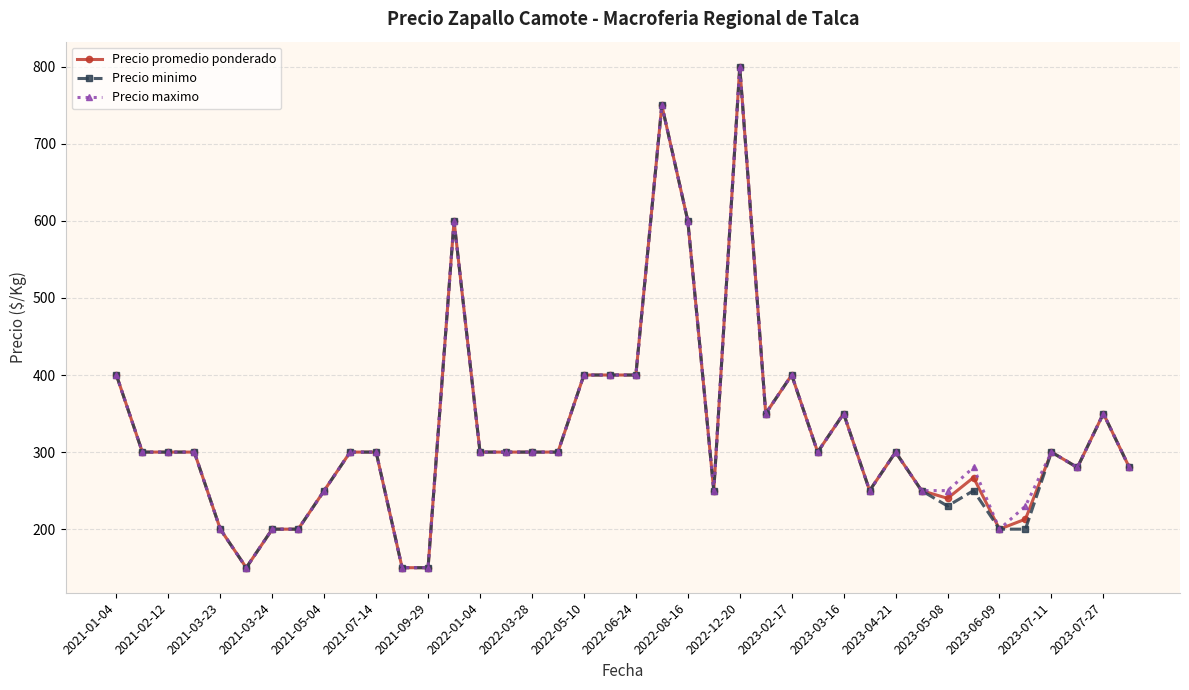

Reading right to left, transcribe all the data shown in this chart.

Precio promedio ponderado: 280	350	280	300	213	200	267	240	250	300	250	350	300	400	350	800	250	600	750	400	400	400	300	300	300	300	600	150	150	300	300	250	200	200	150	200	300	300	300	400
Precio minimo: 280	350	280	300	200	200	250	230	250	300	250	350	300	400	350	800	250	600	750	400	400	400	300	300	300	300	600	150	150	300	300	250	200	200	150	200	300	300	300	400
Precio maximo: 280	350	280	300	230	200	280	250	250	300	250	350	300	400	350	800	250	600	750	400	400	400	300	300	300	300	600	150	150	300	300	250	200	200	150	200	300	300	300	400